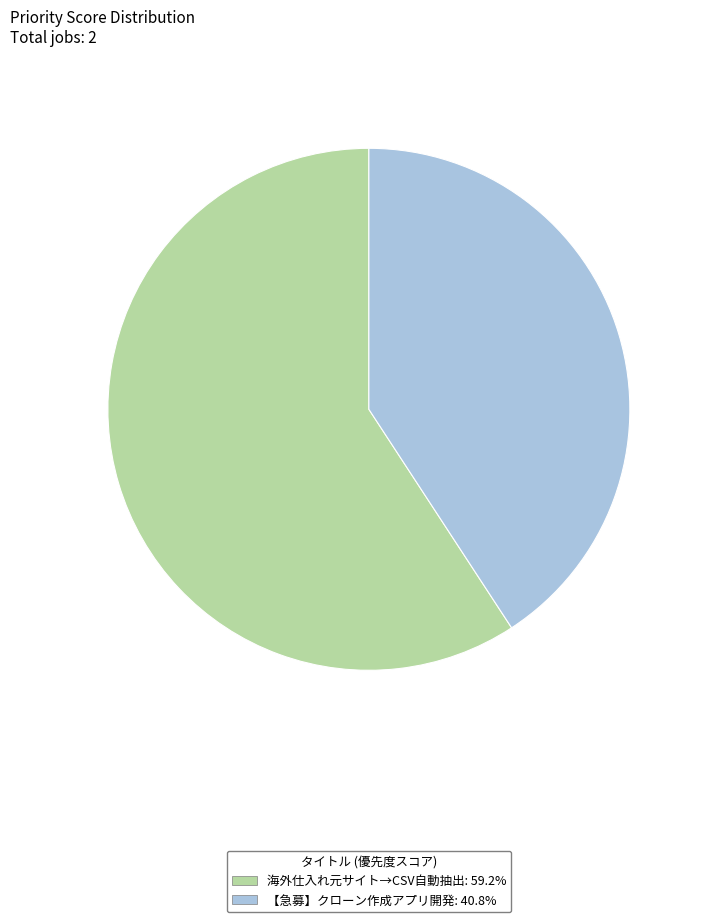

What is the ratio of the value at 海外仕入れ元サイト→CSV自動抽出: 59.2% to the value at 【急募】クローン作成アプリ開発: 40.8%?

1.5